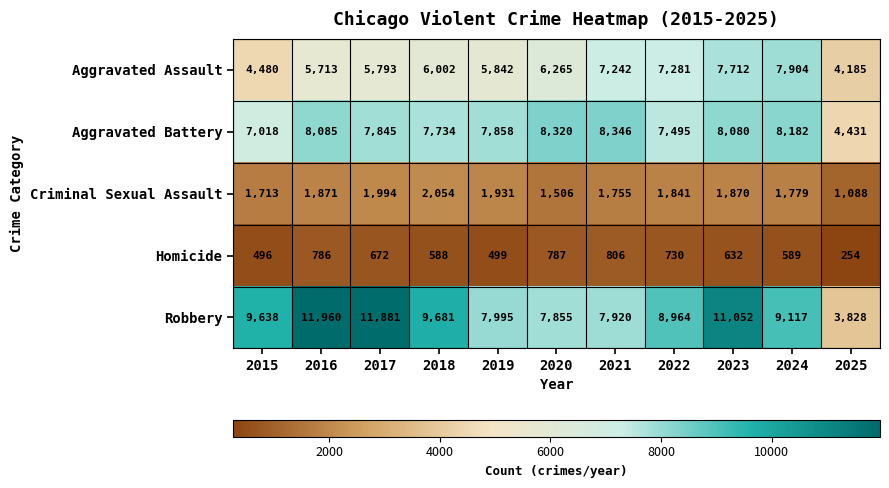

At which category is the sum across all series the highest?

2023